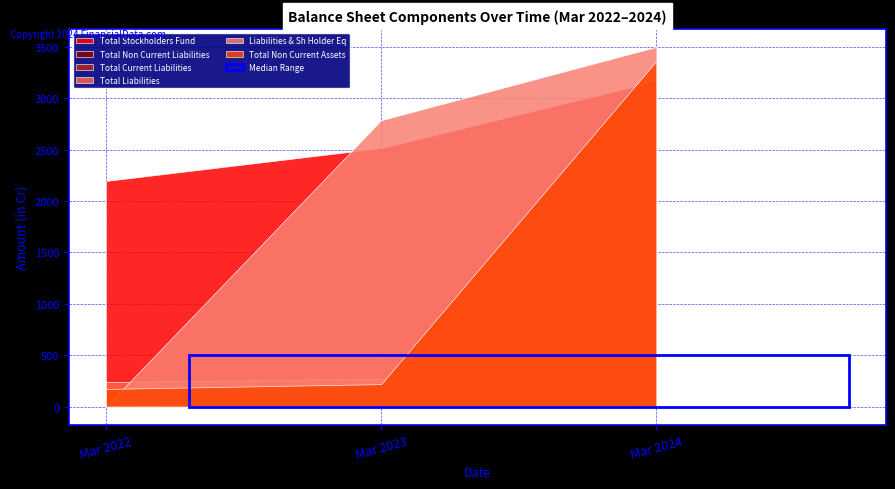

At which category is the sum across all series the highest?

Mar 2024